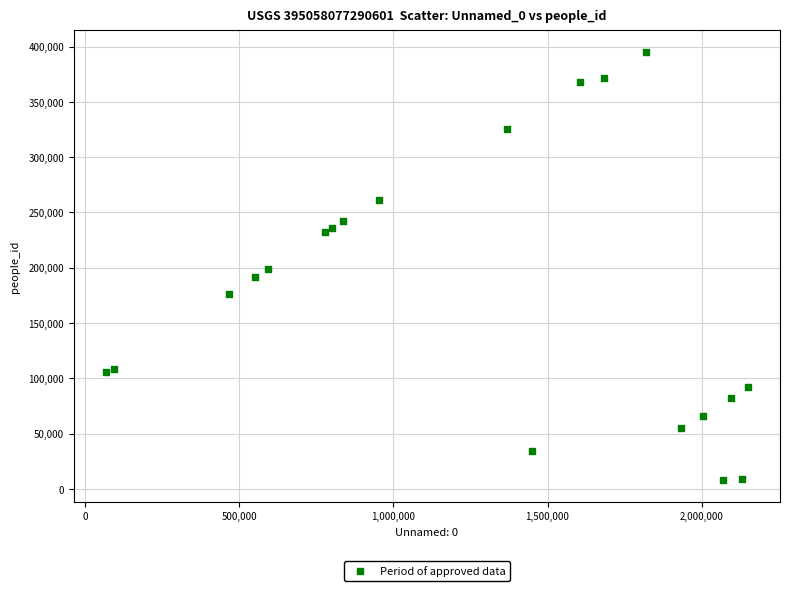

What is the range of X values (max minus min)?

2081916